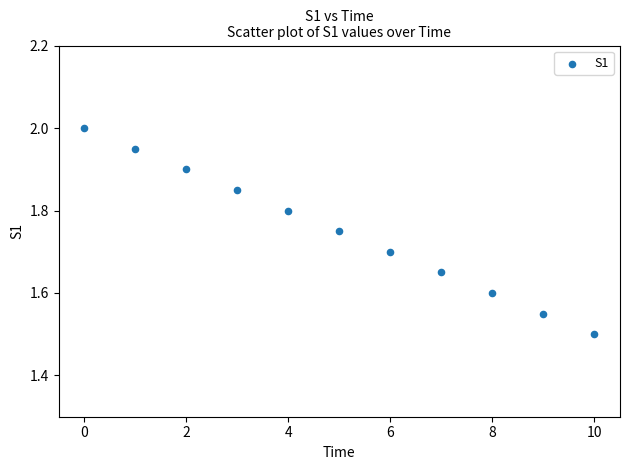

What is the range of Y values (max minus min)?

0.5